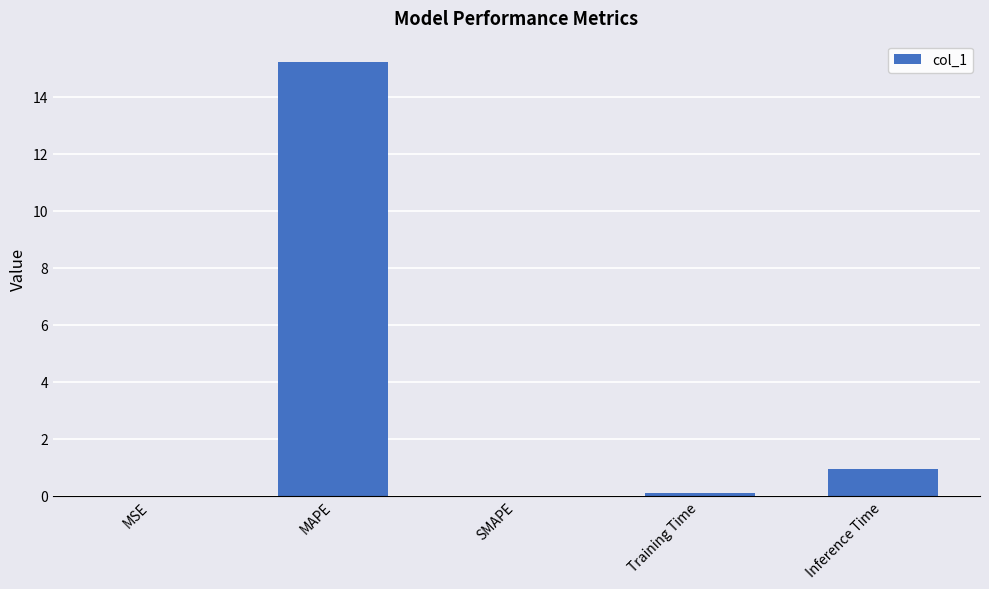

Which has a higher value, Training Time or Inference Time?

Inference Time